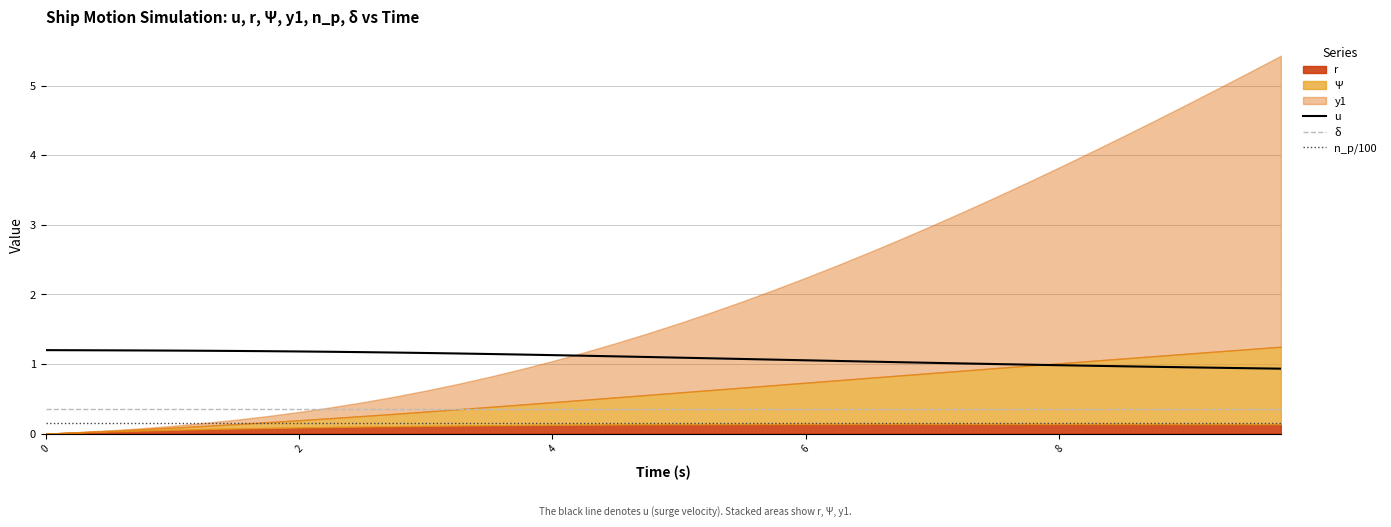

True or false: n_p/100 and δ cross at least once.

False